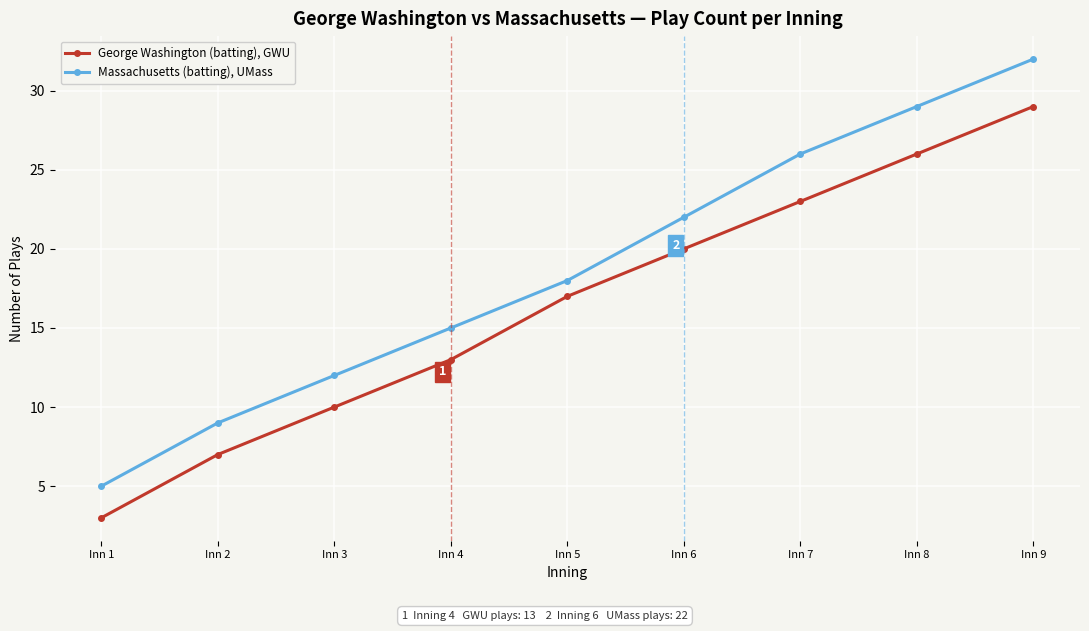

True or false: Massachusetts (batting), UMass and George Washington (batting), GWU intersect in this chart.

False